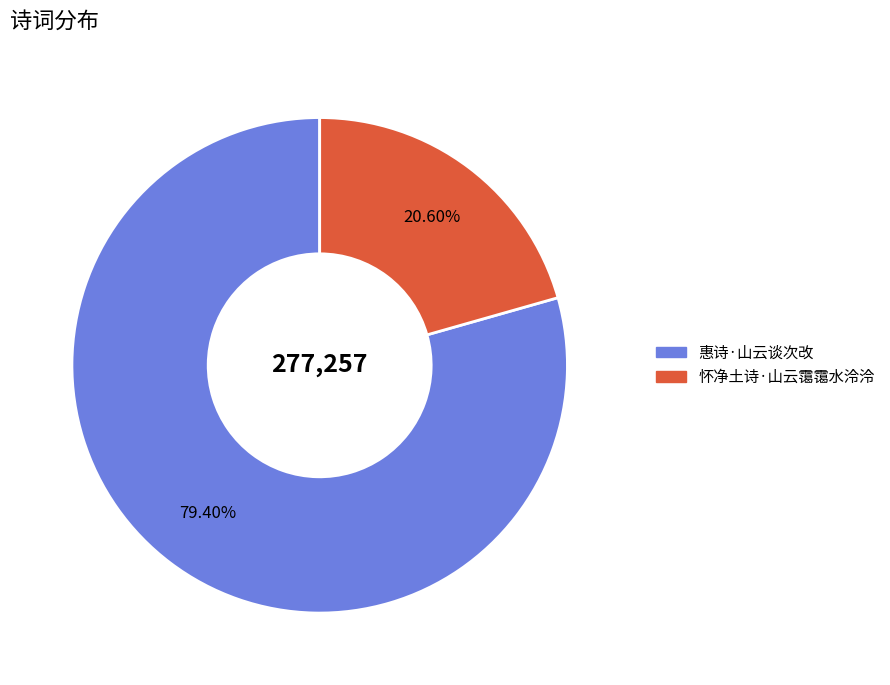

What is the majority slice?

惠诗·山云谈次改